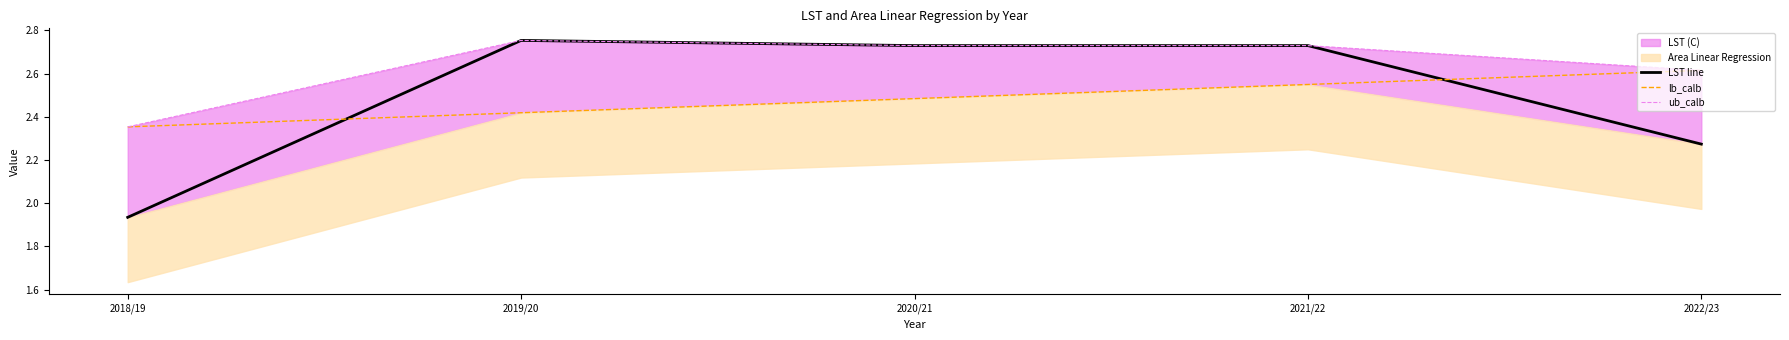

What is the label of the 1st point from the right?

2022/23